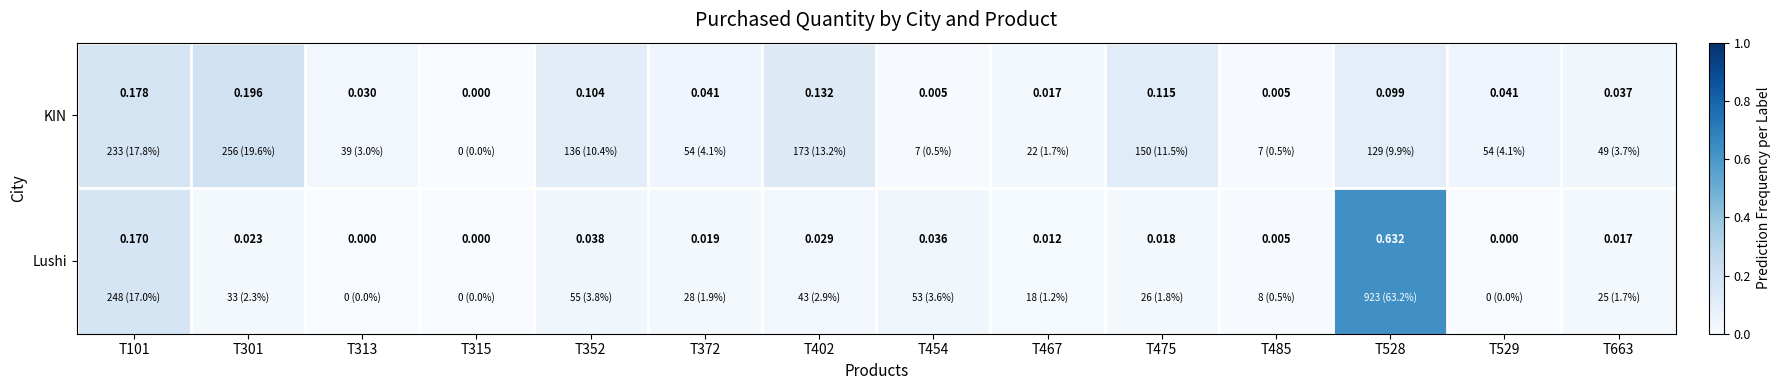

Between T485 and T663, which series saw the biggest shift?

KIN